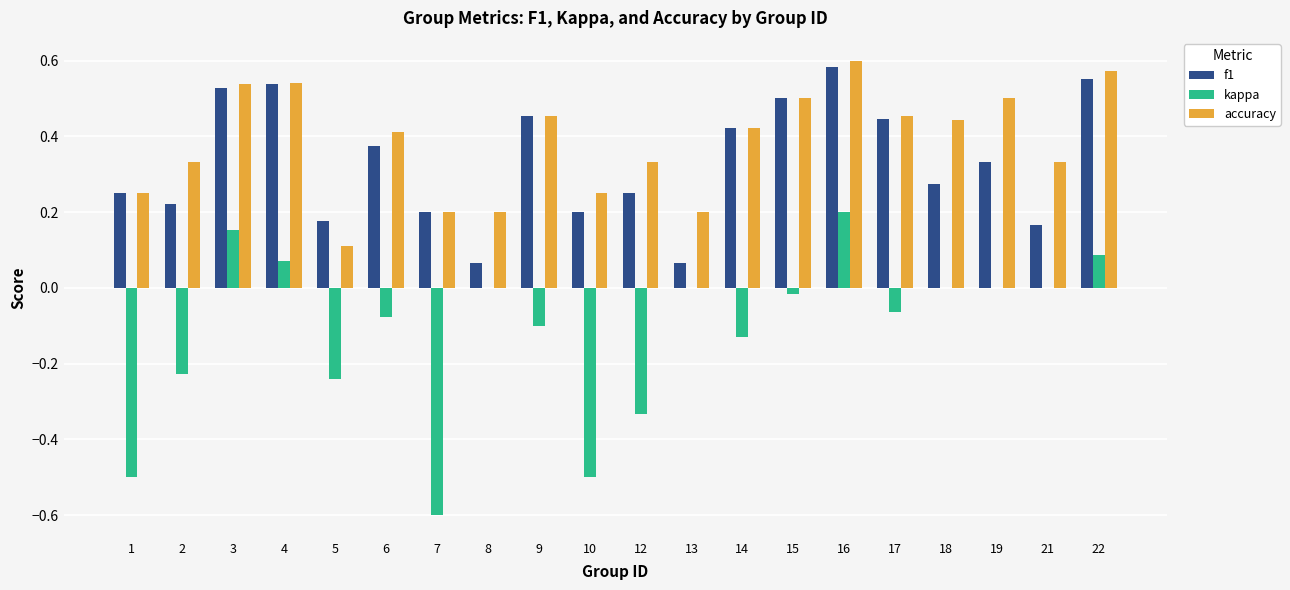

Which label corresponds to the largest value in the chart?

16